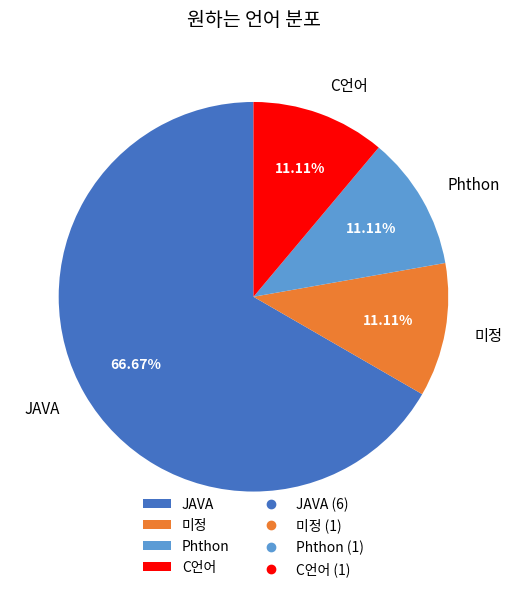

To the nearest percent, what percentage of the pie is 미정?

11%